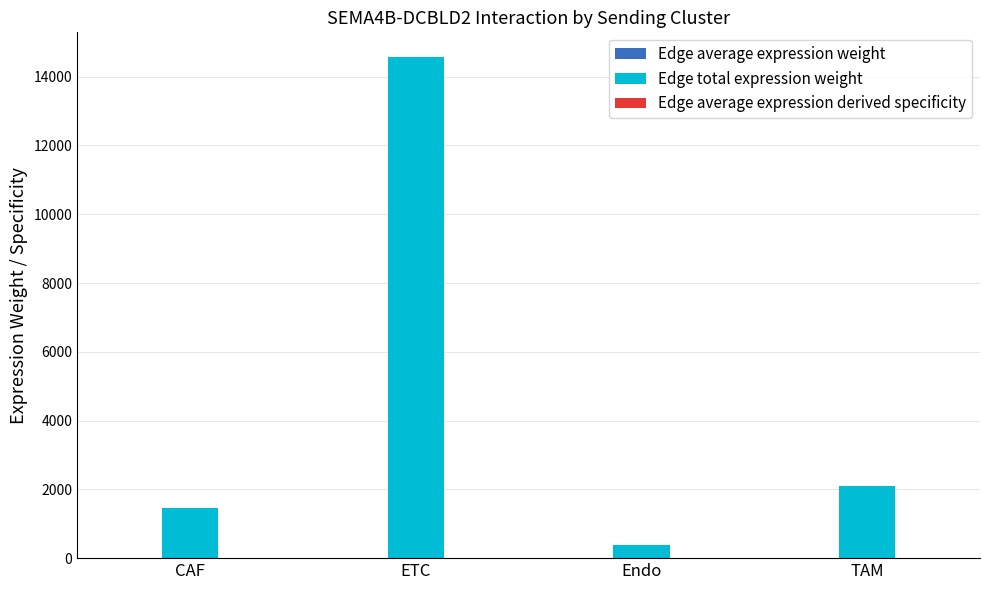

True or false: Edge total expression weight has a value of 3746.9 at TAM.

False